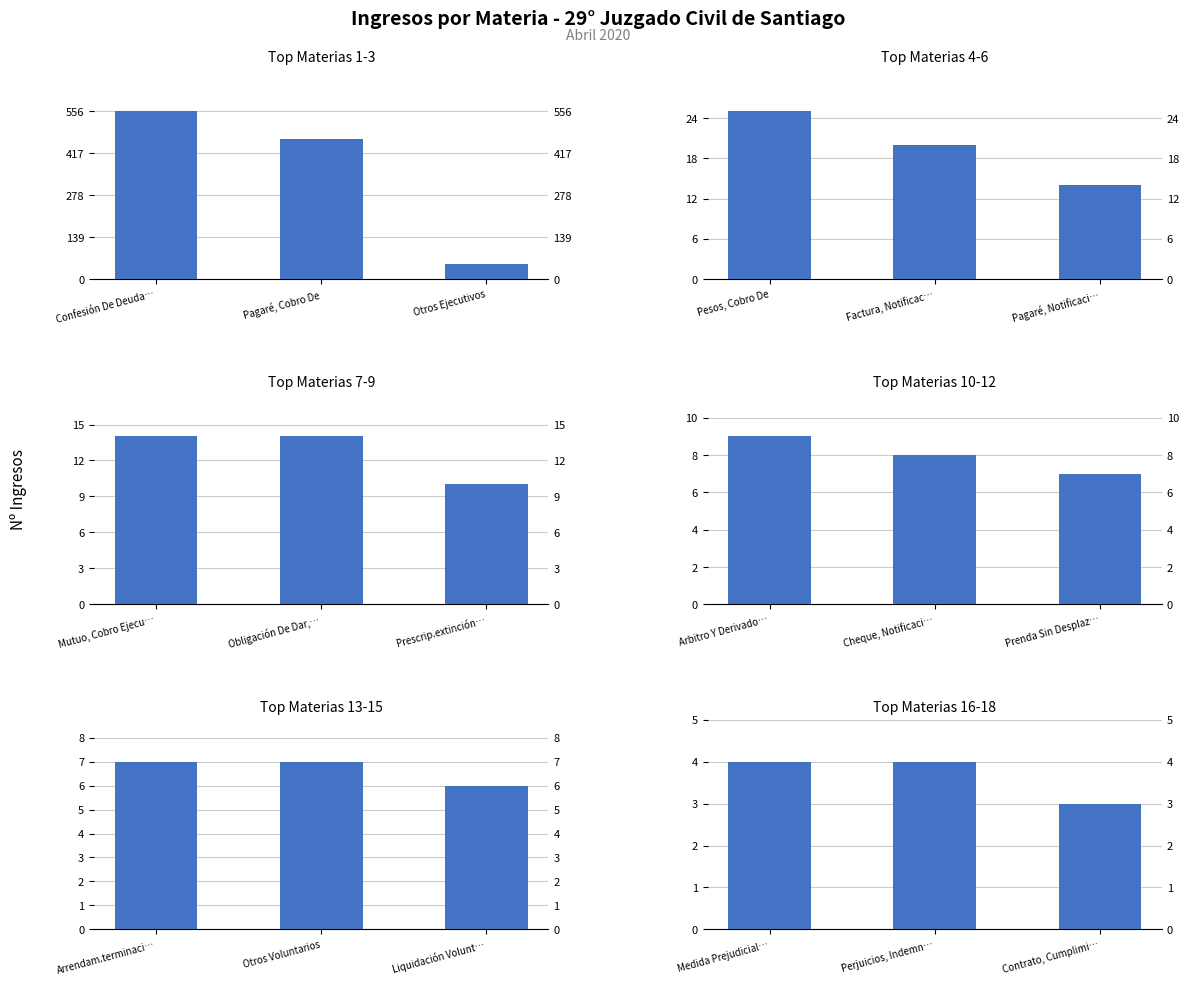

Which series changed the most between Pagaré, Cobro De and Otros Ejecutivos?

Top Materias 1-3